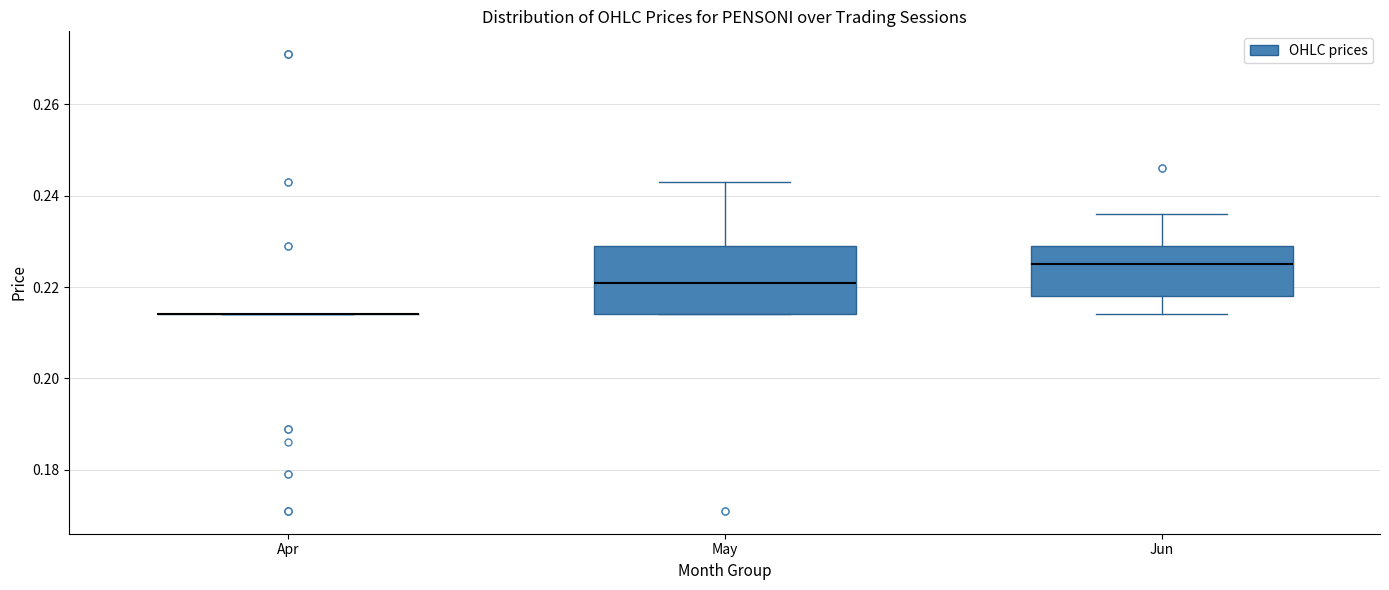

Comparing the boxes themselves (not the whiskers), which one is the tallest?

May